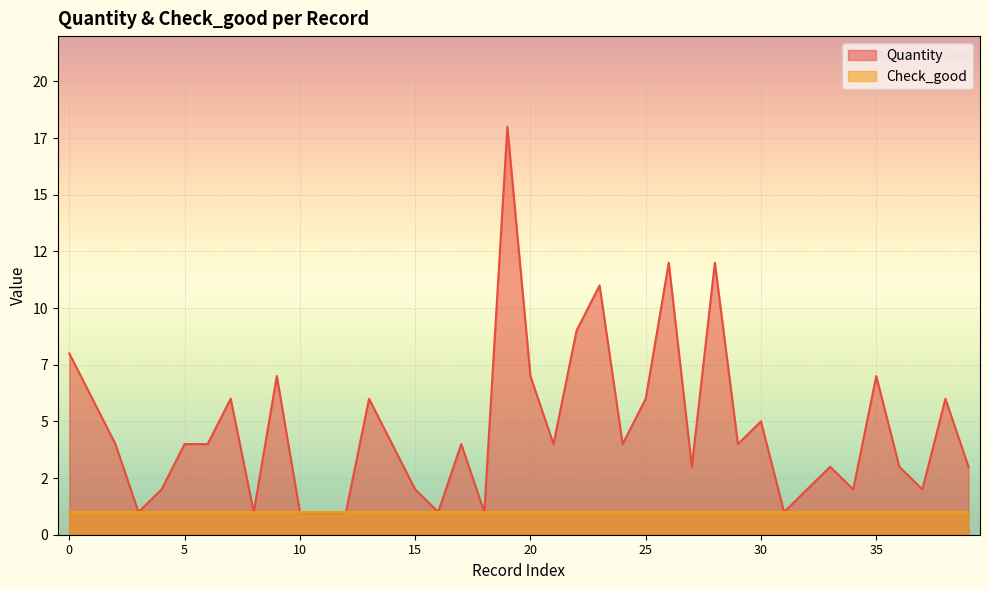

How many data points does each series have?

40